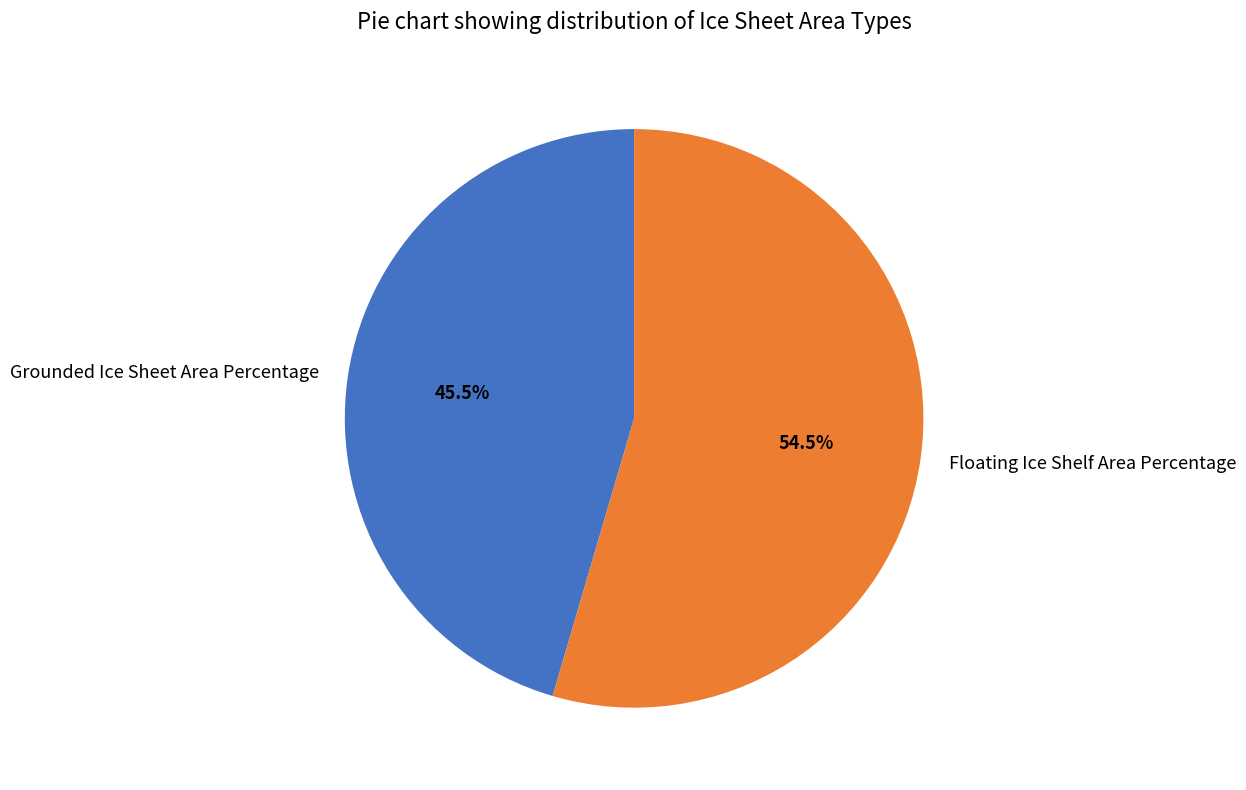

Approximately how many times larger is the value at Grounded Ice Sheet Area Percentage compared to Floating Ice Shelf Area Percentage?

0.8